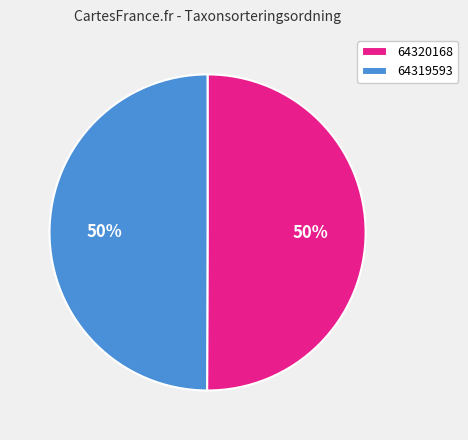

Approximately how many times larger is the value at 64320168 compared to 64319593?

1.0